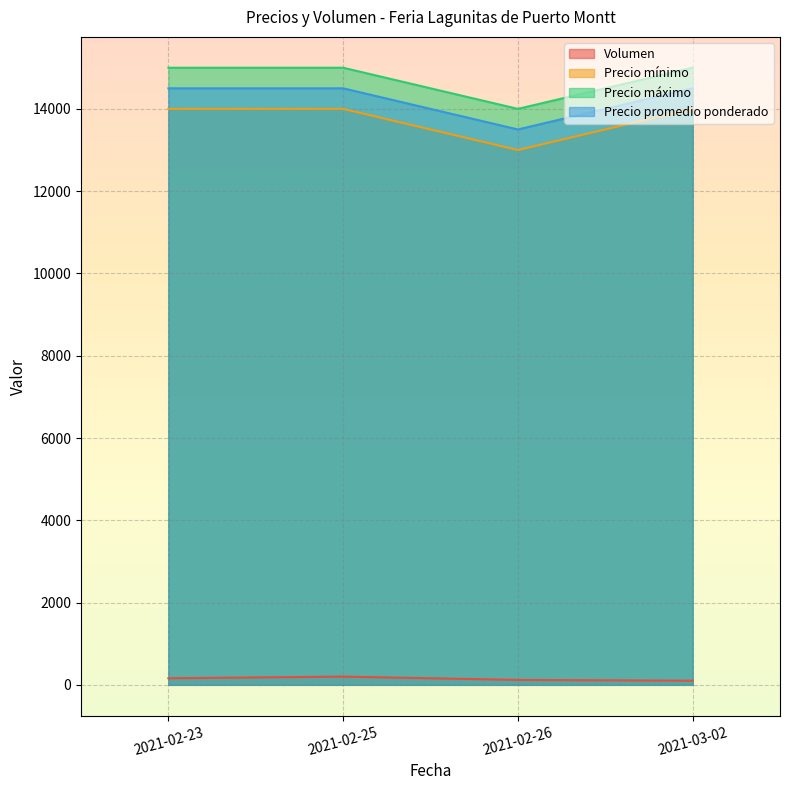

Which category has the highest value across all series?

2021-02-23